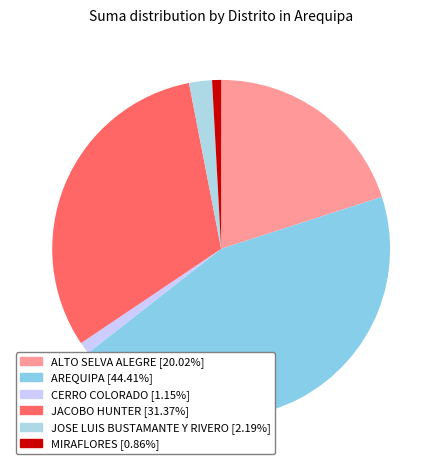

Does any single category account for the majority?

No